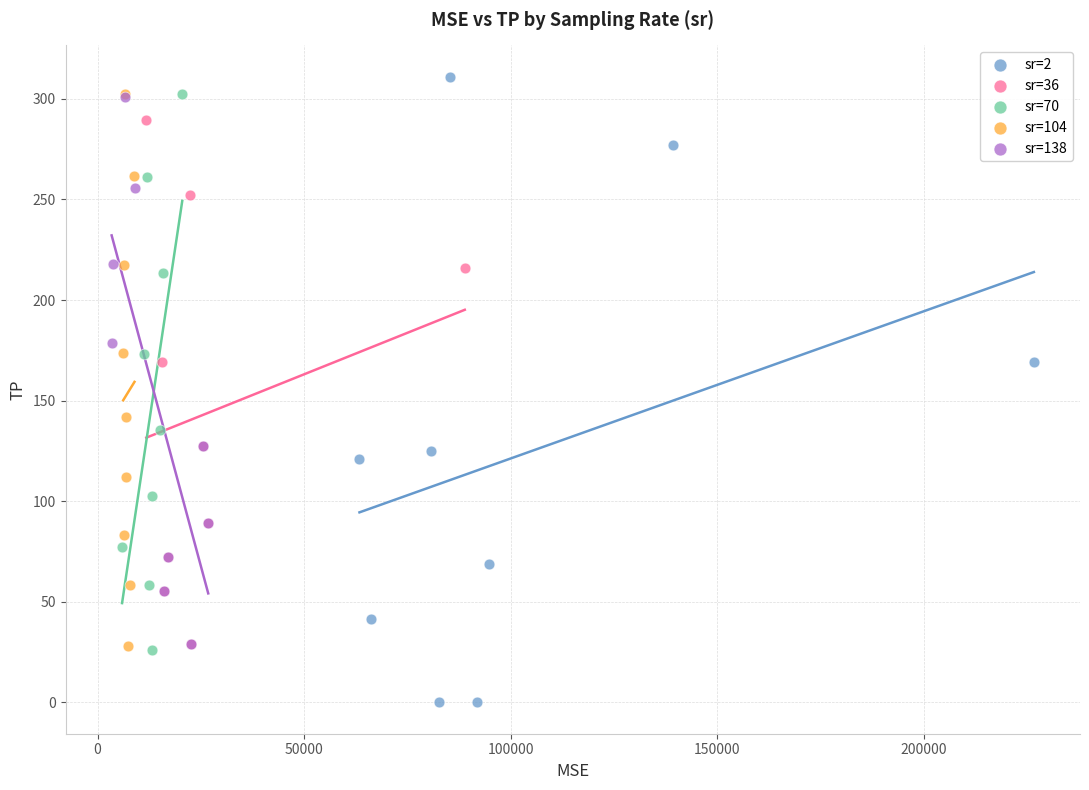

Which series has the widest spread of Y values?

sr=2